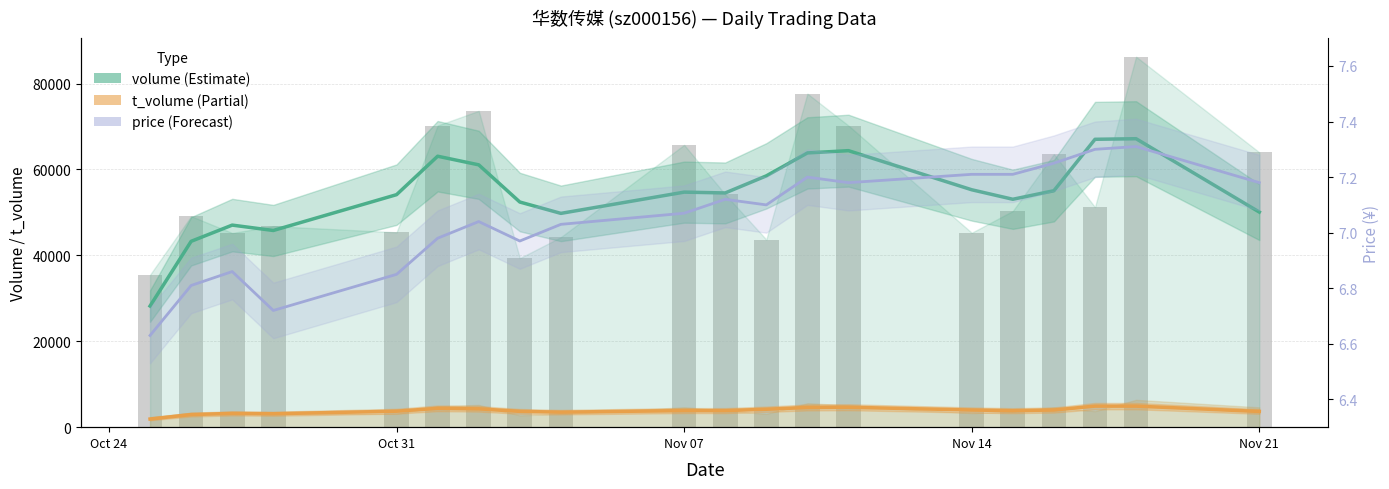

Reading right to left, transcribe all the data shown in this chart.

t_volume: 3658.0	4901.0	4902.3	3994.3	3840.0	3994.3	4640.3	4585.0	4171.0	3857.0	3859.7	3494.7	3678.3	4264.7	4382.7	3717.3	3129.0	3210.0	2932.0	1898.0
volume (smoothed): 50086.7	67167.7	67032.0	55059.3	53068.3	55279.7	64386.7	63859.0	58517.3	54539.7	54729.0	49782.3	52424.7	61086.0	63090.7	54139.7	45799.3	47051.3	43277.7	28205.0
volume: 63997.0	86263.0	51243.0	63590.0	50345.0	45270.0	70224.0	77666.0	43687.0	54199.0	65733.0	44255.0	39359.0	73660.0	70239.0	45373.0	46807.0	45218.0	49129.0	35486.0
price: 7.2	7.3	7.3	7.2	7.2	7.2	7.2	7.2	7.1	7.1	7.1	7.0	7.0	7.0	7.0	6.8	6.7	6.9	6.8	6.6